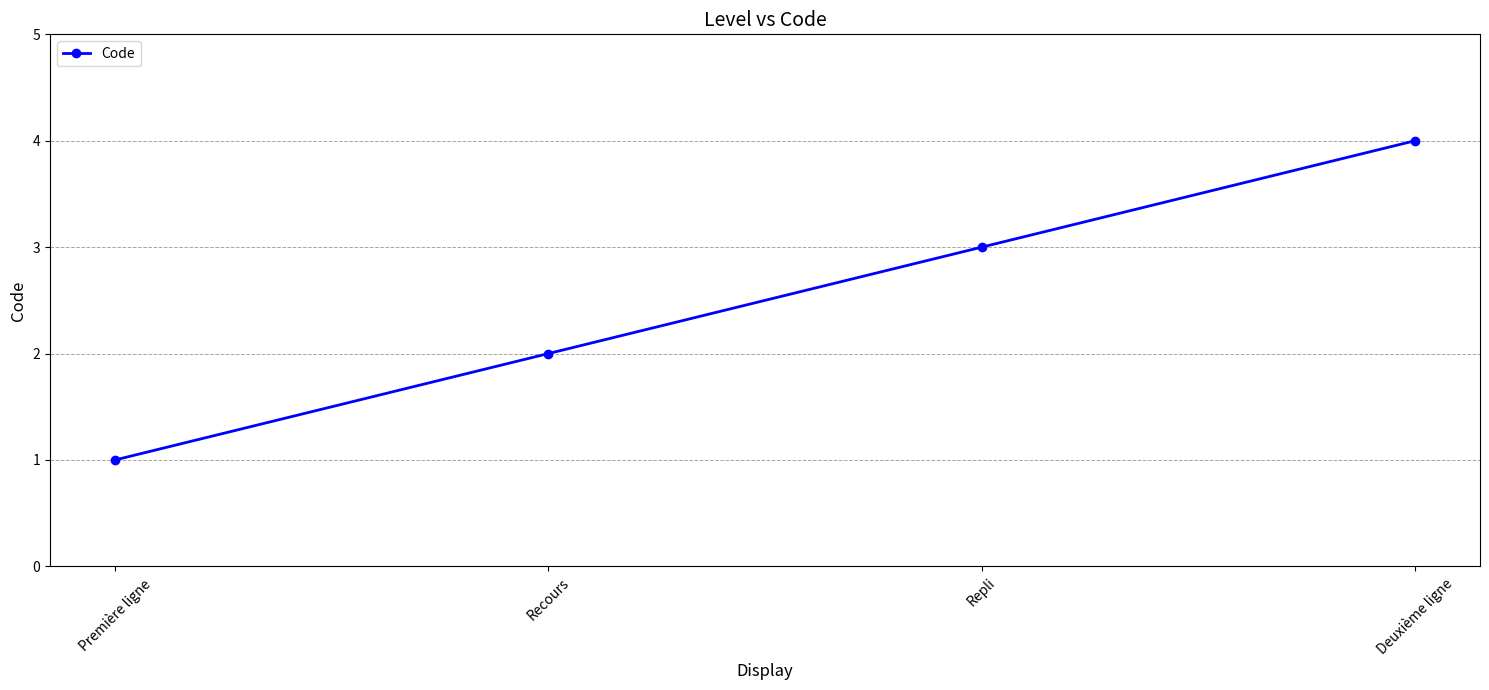

What is the label of the 1st point from the right?

Deuxième ligne